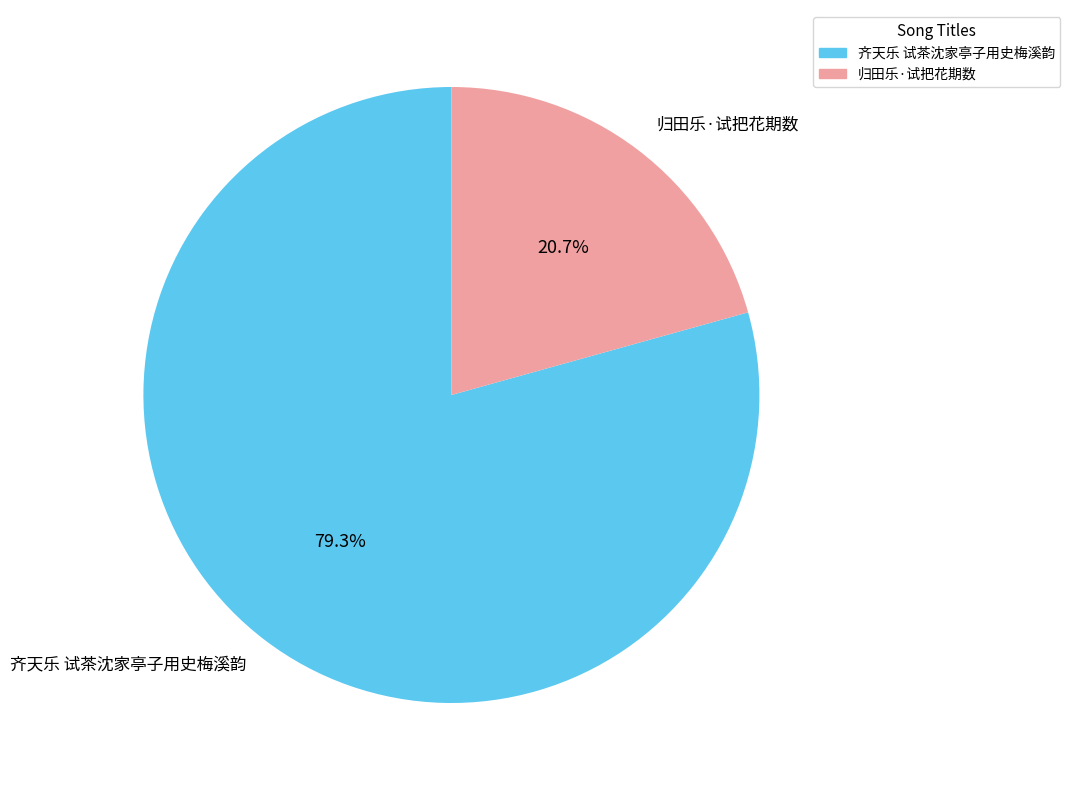

To the nearest percent, what is the difference between the largest and smallest slice percentages?

59%